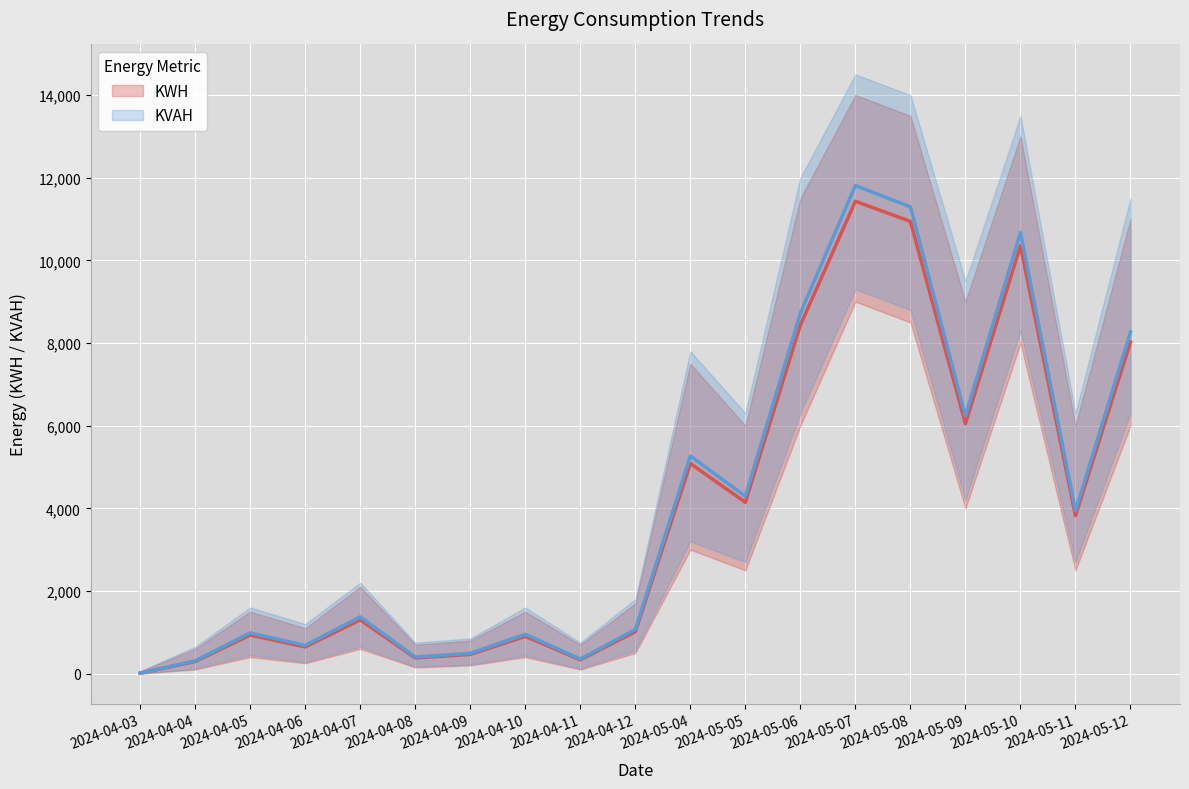

What is the difference between the maximum and minimum values in the KWH series?

11420.4